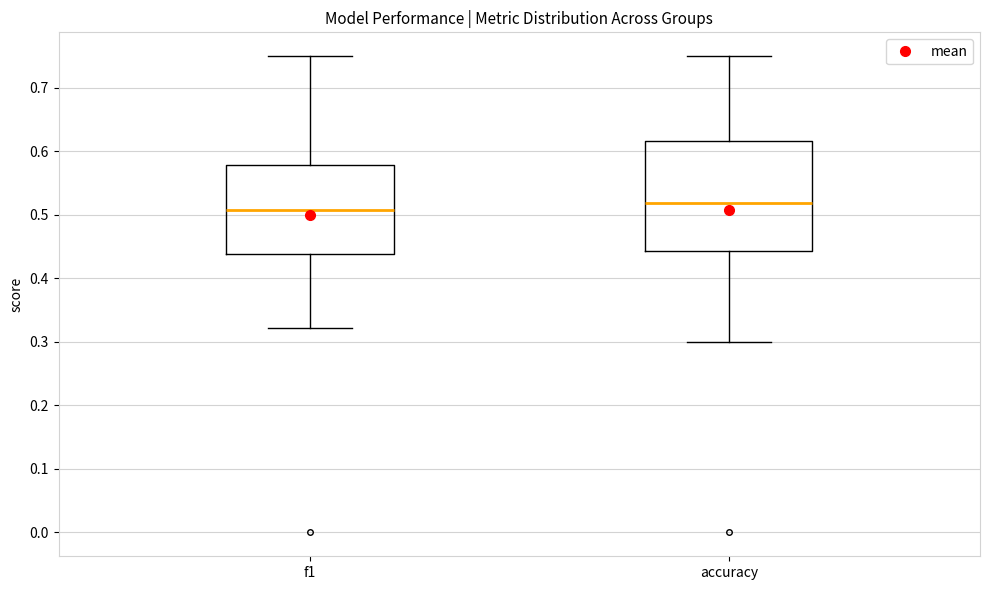

Comparing the boxes themselves (not the whiskers), which one is the tallest?

accuracy